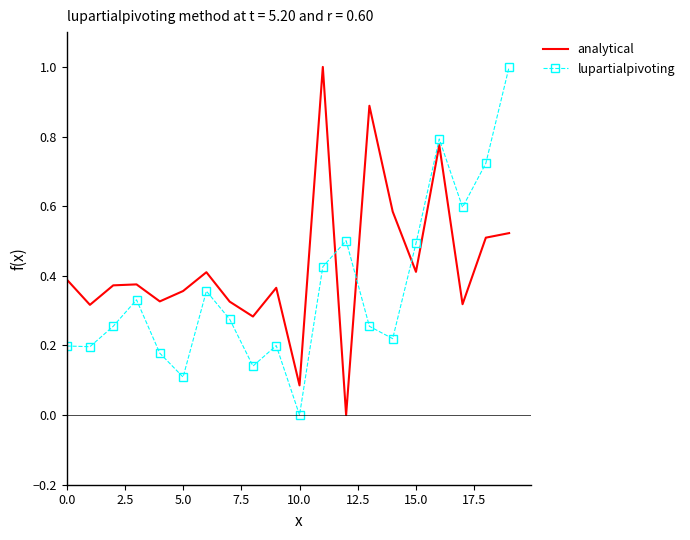

What is the difference between the maximum and minimum values in the lupartialpivoting series?

1.0